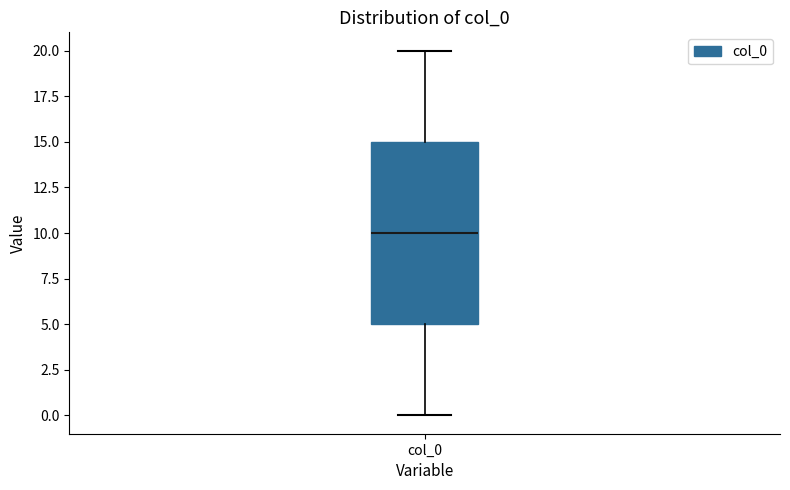

Read this box plot against the y-axis: the position of the median line, the range covered by the box, and the ends of both whiskers. The values are not printed on the chart, so give them approximately, as read against the axis.

median 10, box 5 to 15, whiskers 0 to 20